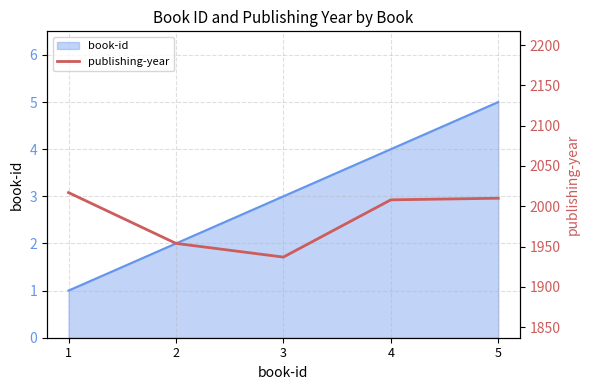

At which label does book-id reach its peak?

5